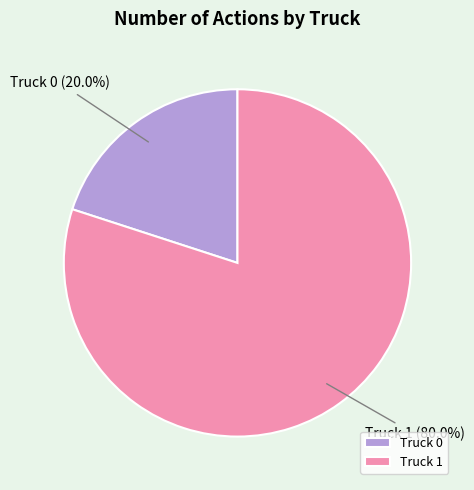

Count the number of slices in the pie.

2